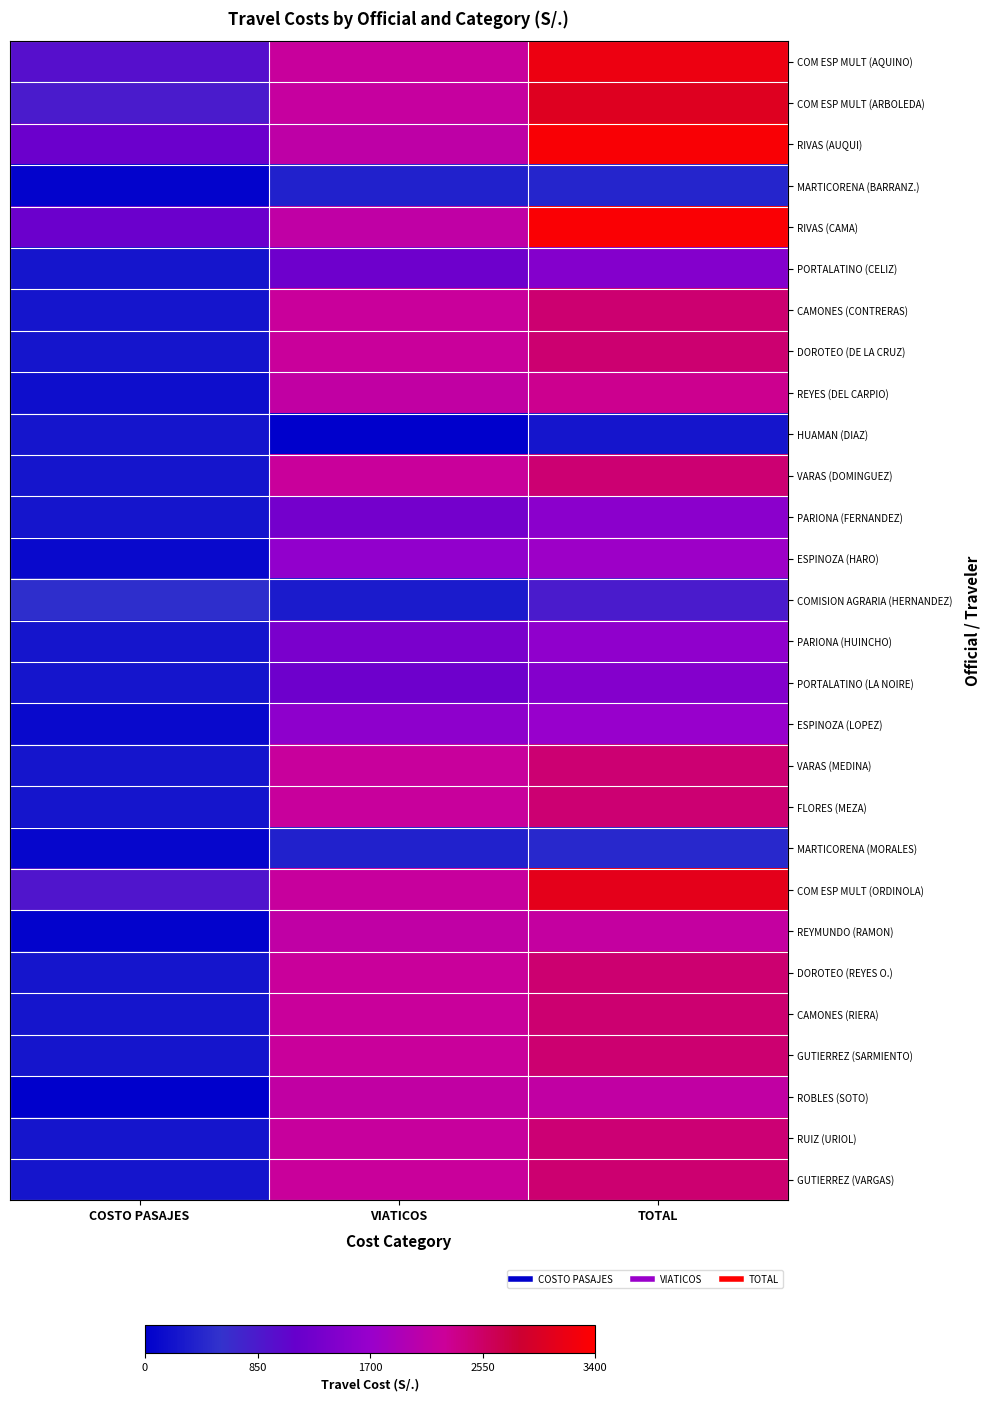

Reading left to right, extract all data points from this chart.

COM ESP MULT (AQUINO): COSTO PASAJES=964.3	VIATICOS=2227.0	TOTAL=3191.3
COM ESP MULT (ARBOLEDA): COSTO PASAJES=831.8	VIATICOS=2201.0	TOTAL=3032.8
RIVAS (AUQUI): COSTO PASAJES=1207.6	VIATICOS=2113.0	TOTAL=3320.6
MARTICORENA (BARRANZ.): COSTO PASAJES=40.0	VIATICOS=381.5	TOTAL=421.5
RIVAS (CAMA): COSTO PASAJES=1207.6	VIATICOS=2132.5	TOTAL=3340.1
PORTALATINO (CELIZ): COSTO PASAJES=245.0	VIATICOS=1227.0	TOTAL=1472.0
CAMONES (CONTRERAS): COSTO PASAJES=250.0	VIATICOS=2240.0	TOTAL=2490.0
DOROTEO (DE LA CRUZ): COSTO PASAJES=250.0	VIATICOS=2240.0	TOTAL=2490.0
REYES (DEL CARPIO): COSTO PASAJES=165.0	VIATICOS=2147.0	TOTAL=2312.0
HUAMAN (DIAZ): COSTO PASAJES=250.0	VIATICOS=0.0	TOTAL=250.0
VARAS (DOMINGUEZ): COSTO PASAJES=240.0	VIATICOS=2240.0	TOTAL=2480.0
PARIONA (FERNANDEZ): COSTO PASAJES=250.0	VIATICOS=1299.8	TOTAL=1549.8
ESPINOZA (HARO): COSTO PASAJES=110.0	VIATICOS=1630.0	TOTAL=1740.0
COMISION AGRARIA (HERNANDEZ): COSTO PASAJES=519.1	VIATICOS=311.0	TOTAL=830.1
PARIONA (HUINCHO): COSTO PASAJES=250.0	VIATICOS=1356.8	TOTAL=1606.8
PORTALATINO (LA NOIRE): COSTO PASAJES=245.0	VIATICOS=1226.0	TOTAL=1471.0
ESPINOZA (LOPEZ): COSTO PASAJES=110.0	VIATICOS=1582.5	TOTAL=1692.5
VARAS (MEDINA): COSTO PASAJES=250.0	VIATICOS=2230.0	TOTAL=2480.0
FLORES (MEZA): COSTO PASAJES=250.0	VIATICOS=2225.0	TOTAL=2475.0
MARTICORENA (MORALES): COSTO PASAJES=75.0	VIATICOS=382.5	TOTAL=457.5
COM ESP MULT (ORDINOLA): COSTO PASAJES=895.8	VIATICOS=2206.0	TOTAL=3101.8
REYMUNDO (RAMON): COSTO PASAJES=50.0	VIATICOS=2131.7	TOTAL=2181.7
DOROTEO (REYES O.): COSTO PASAJES=250.0	VIATICOS=2240.0	TOTAL=2490.0
CAMONES (RIERA): COSTO PASAJES=250.0	VIATICOS=2240.0	TOTAL=2490.0
GUTIERREZ (SARMIENTO): COSTO PASAJES=250.0	VIATICOS=2240.0	TOTAL=2490.0
ROBLES (SOTO): COSTO PASAJES=0.0	VIATICOS=2148.5	TOTAL=2148.5
RUIZ (URIOL): COSTO PASAJES=250.0	VIATICOS=2215.0	TOTAL=2465.0
GUTIERREZ (VARGAS): COSTO PASAJES=250.0	VIATICOS=2240.0	TOTAL=2490.0